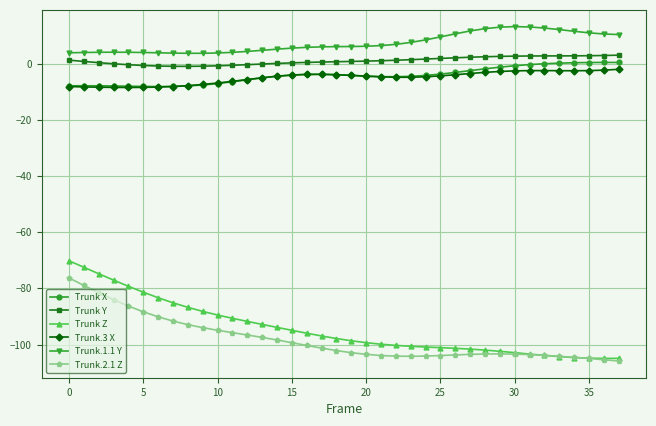

What is the greatest value displayed?

13.2